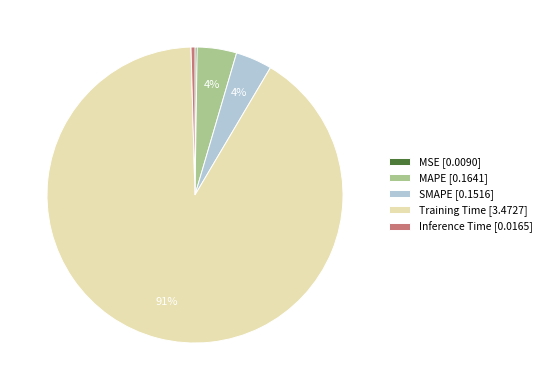

Which has a higher value, SMAPE or Training Time?

Training Time